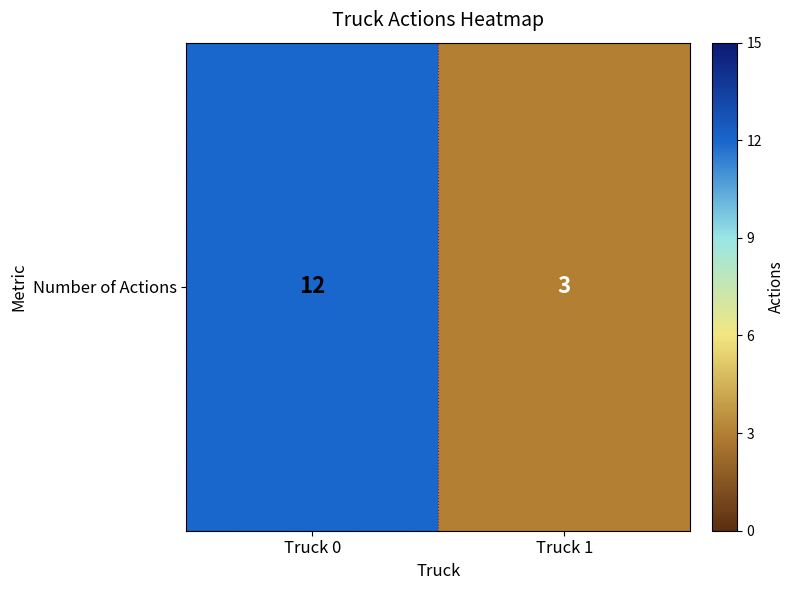

Rank the categories by value from highest to lowest.

Truck 0, Truck 1